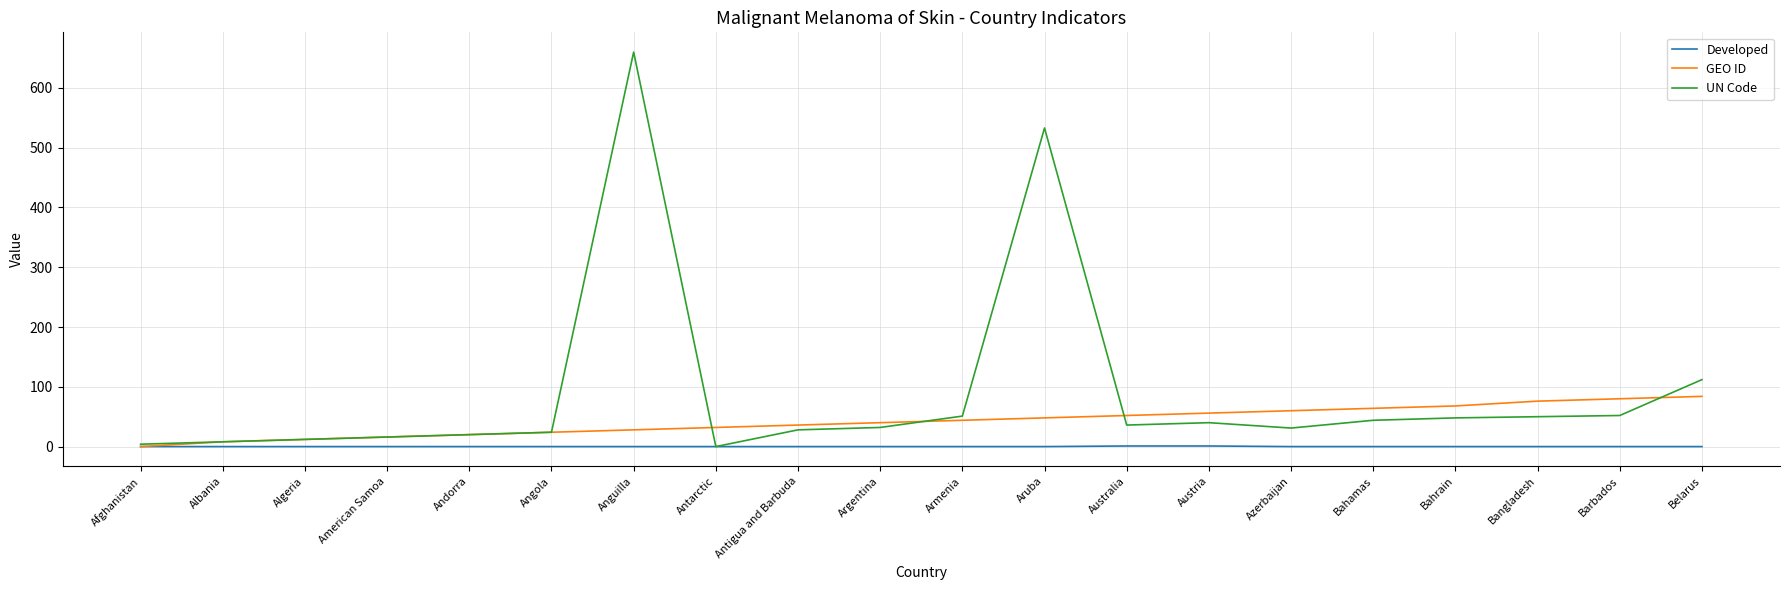

Rank the series by their average value, from lowest to highest.

Developed, GEO ID, UN Code